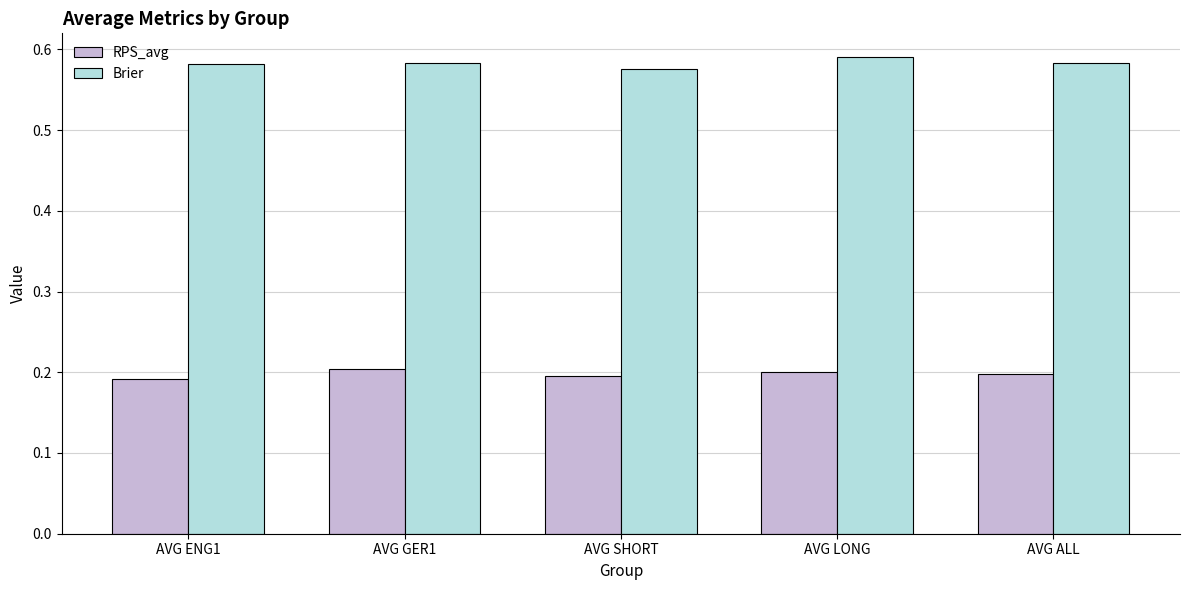

Rank the series at AVG ALL from highest to lowest value.

Brier, RPS_avg